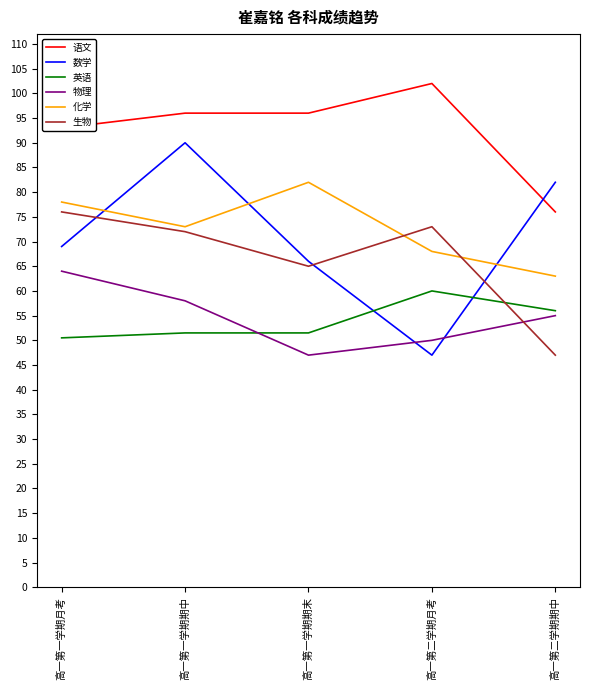

How many lines are shown in the chart?

6